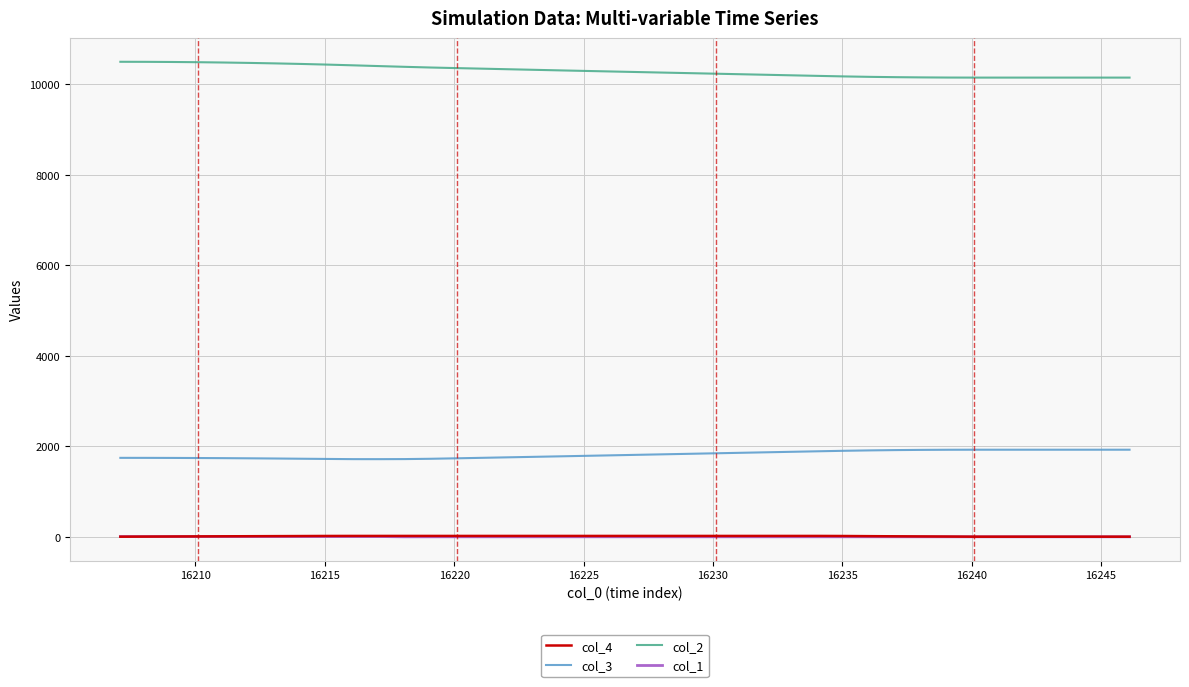

What is the greatest value displayed?

10500.8